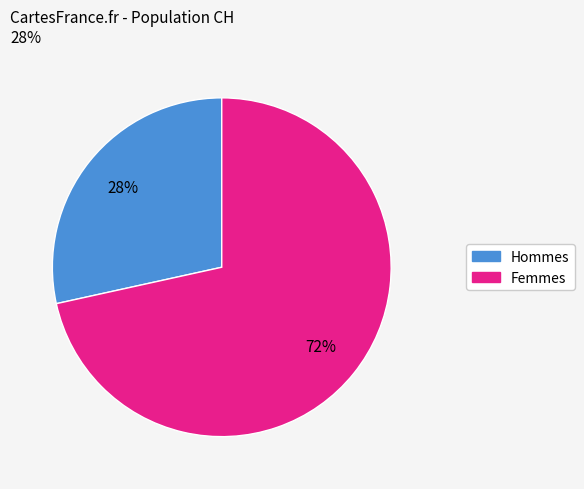

Is there any slice that represents more than half of the pie?

Yes